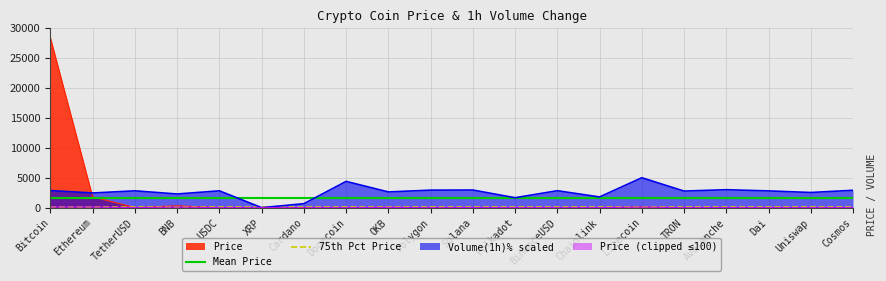

Is it true that Volume(1h)% scaled equals 2451.7 at Ethereum?

True